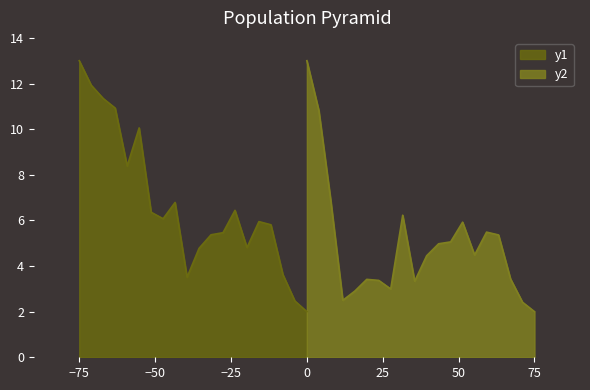

How many categories are shown in the chart?

20